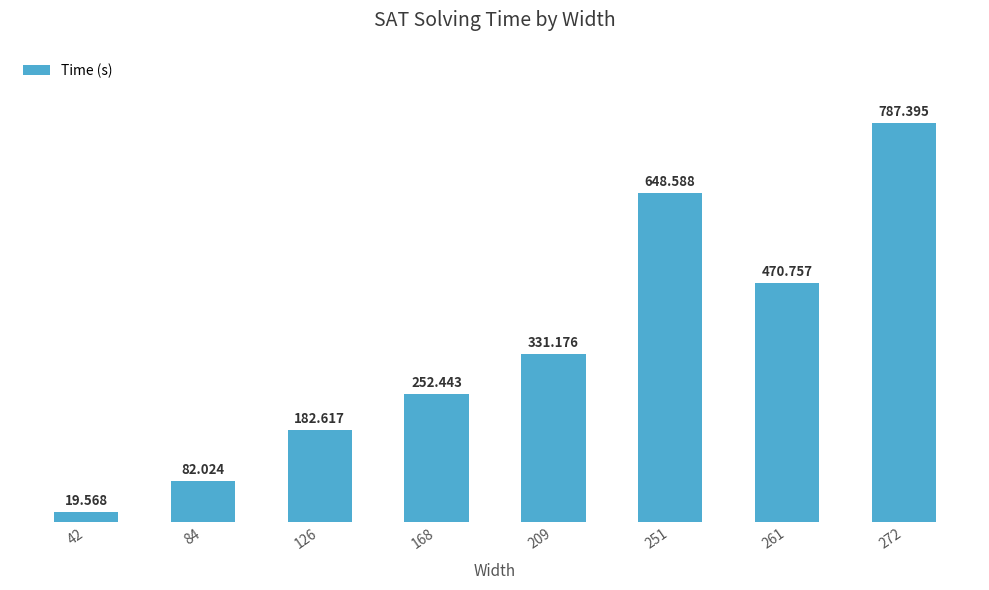

What is the maximum value shown in the chart?

787.4